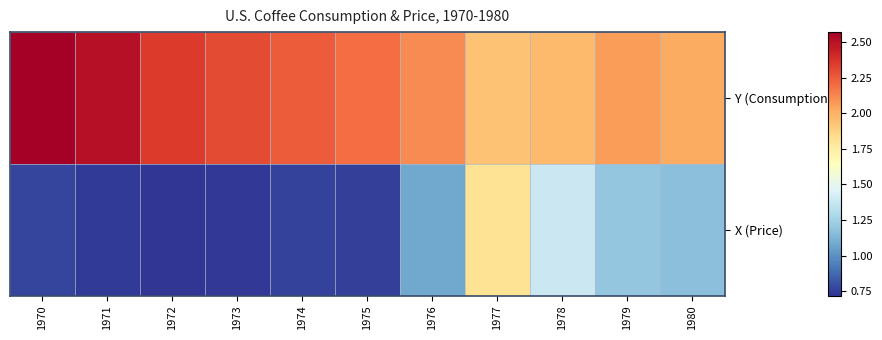

What is the total value across all series at 1972?

3.1